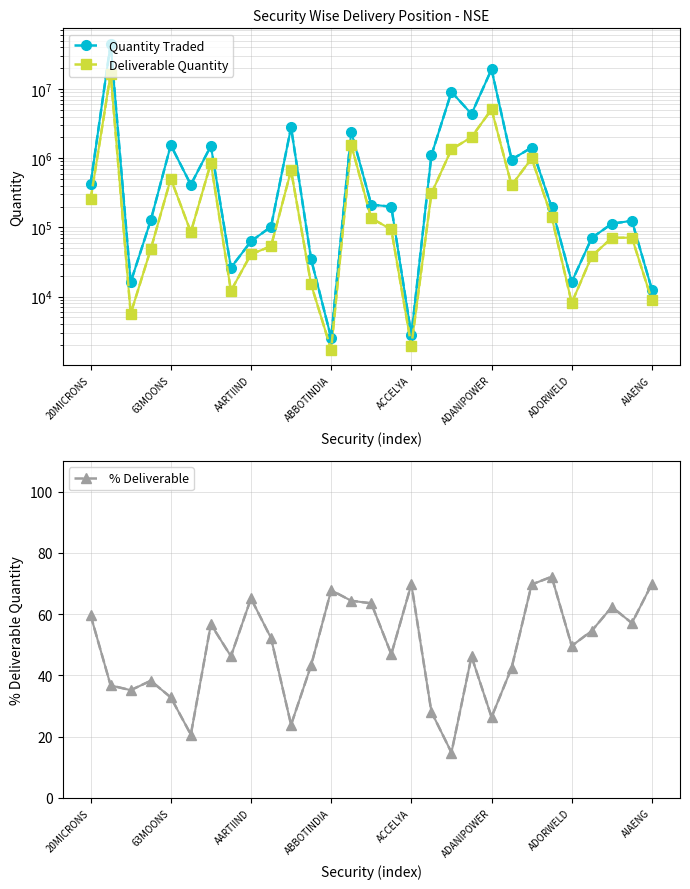

What are all the series names shown in the legend?

Quantity Traded, Deliverable Quantity, % Deliverable